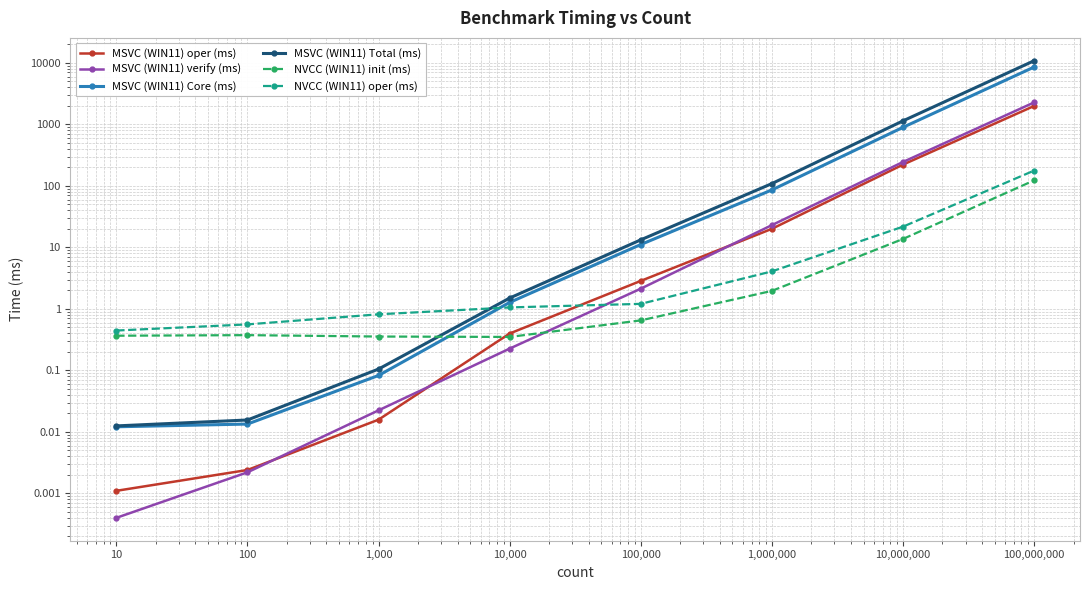

How many lines are shown in the chart?

6